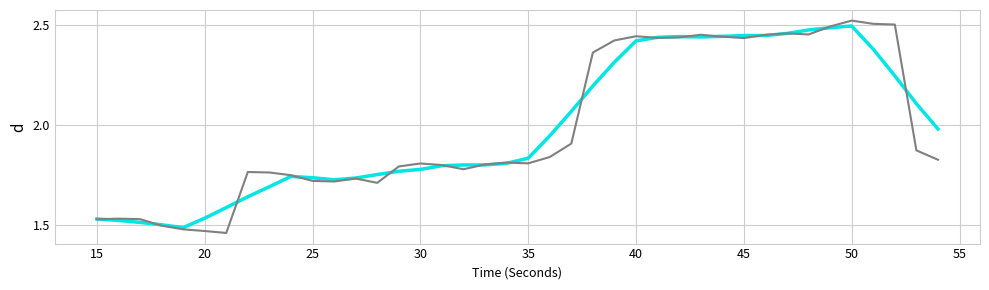

How many lines are shown in the chart?

2